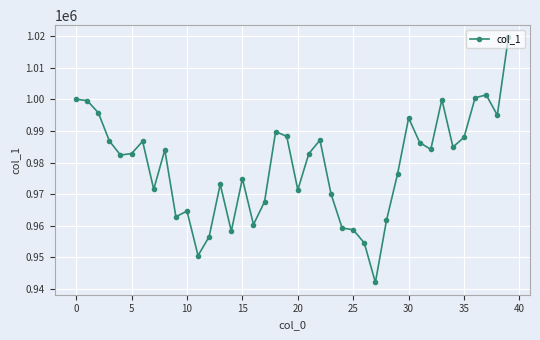

What is the difference between the second highest and minimum values?

59294.6